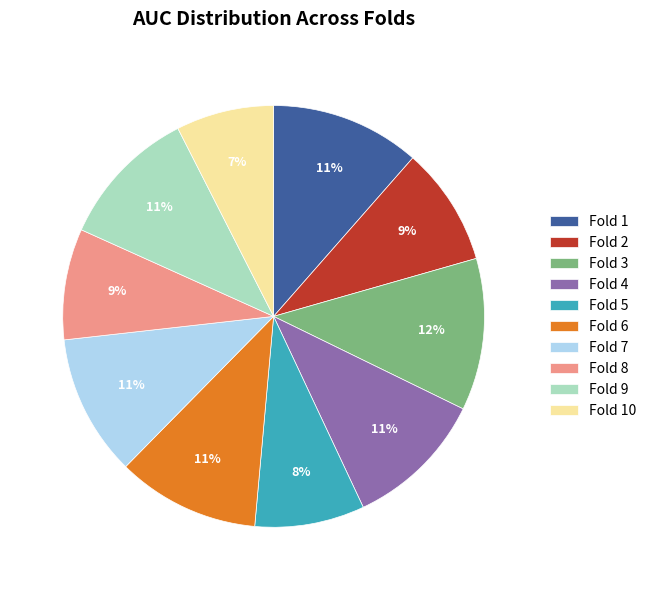

True or false: Fold 2 accounts for 9% of the total.

True